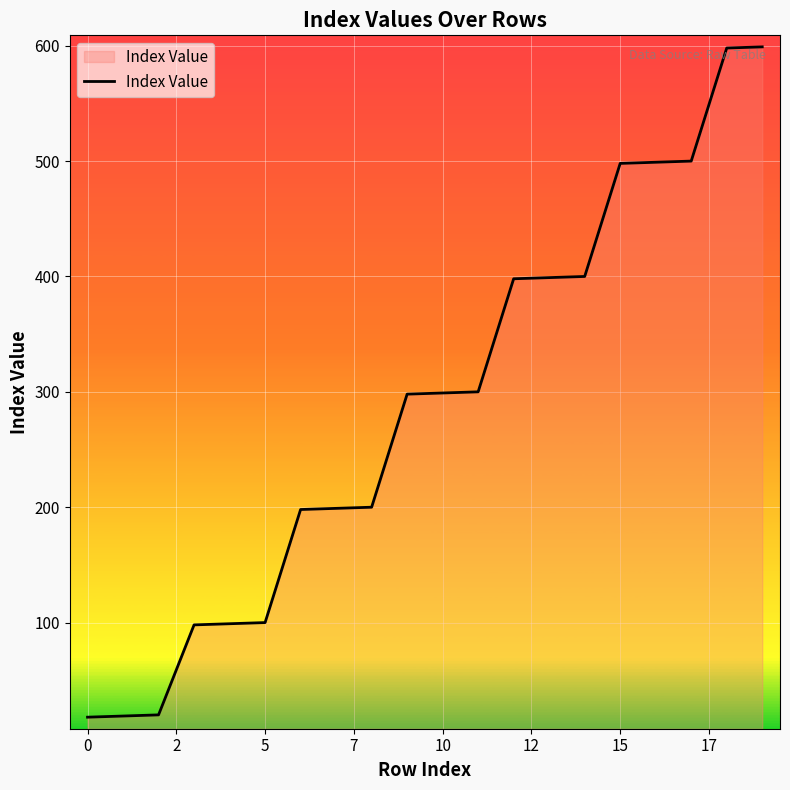

What is the minimum value shown in the chart?

18